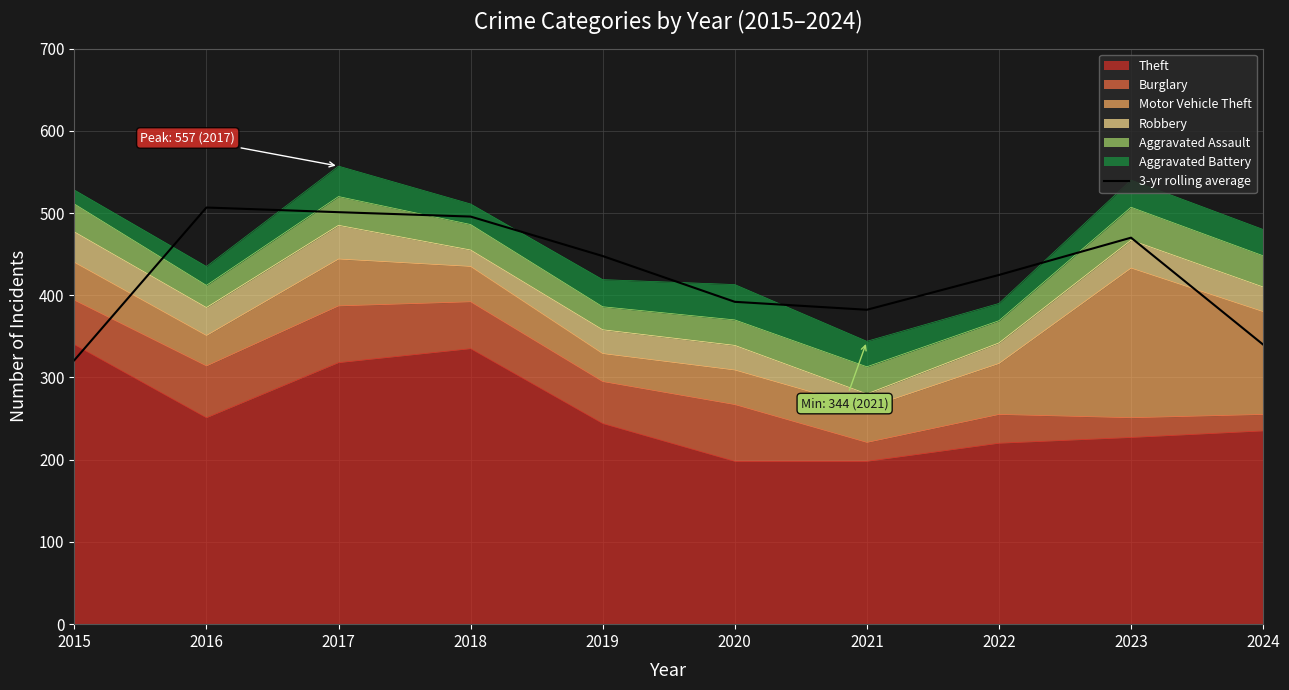

What is the difference between the maximum and minimum values?

185.7